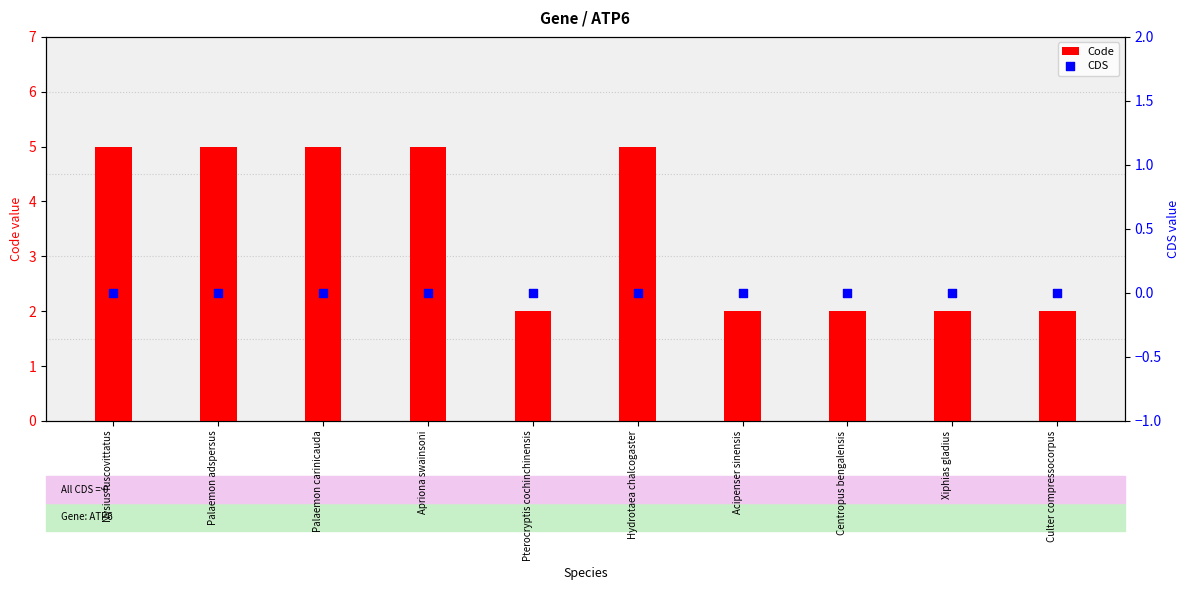

What are all the series names shown in the legend?

Code, CDS